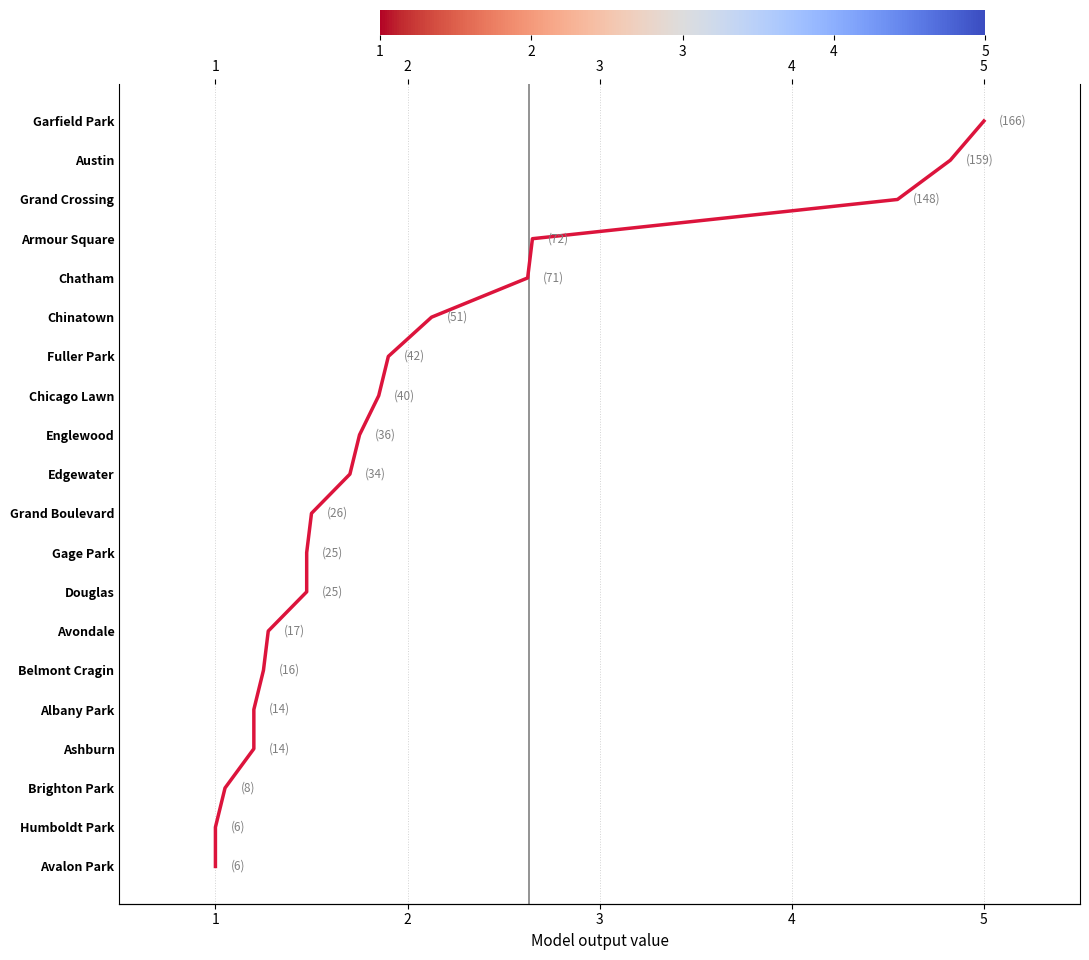

Between 2 and 3, which is larger?

3